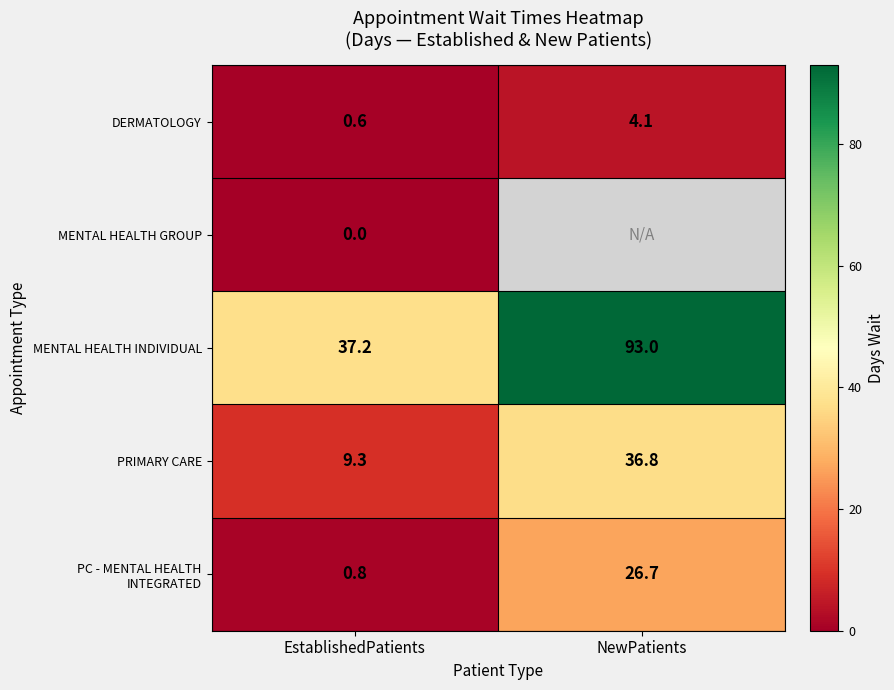

The value of PRIMARY CARE at NewPatients is 64.1. True or false?

False